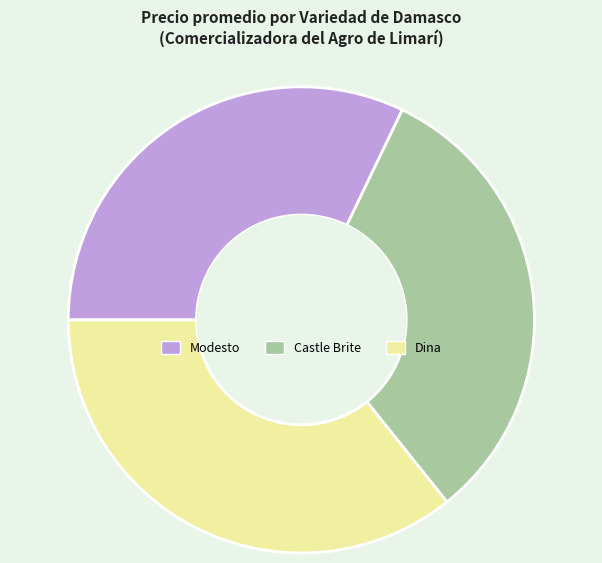

Which has a higher value, Castle Brite or Dina?

Dina